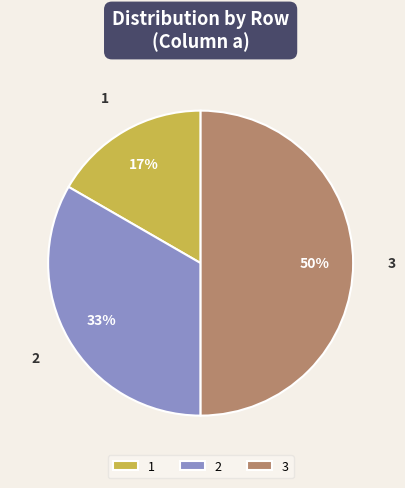

Between 1 and 3, which is larger?

3